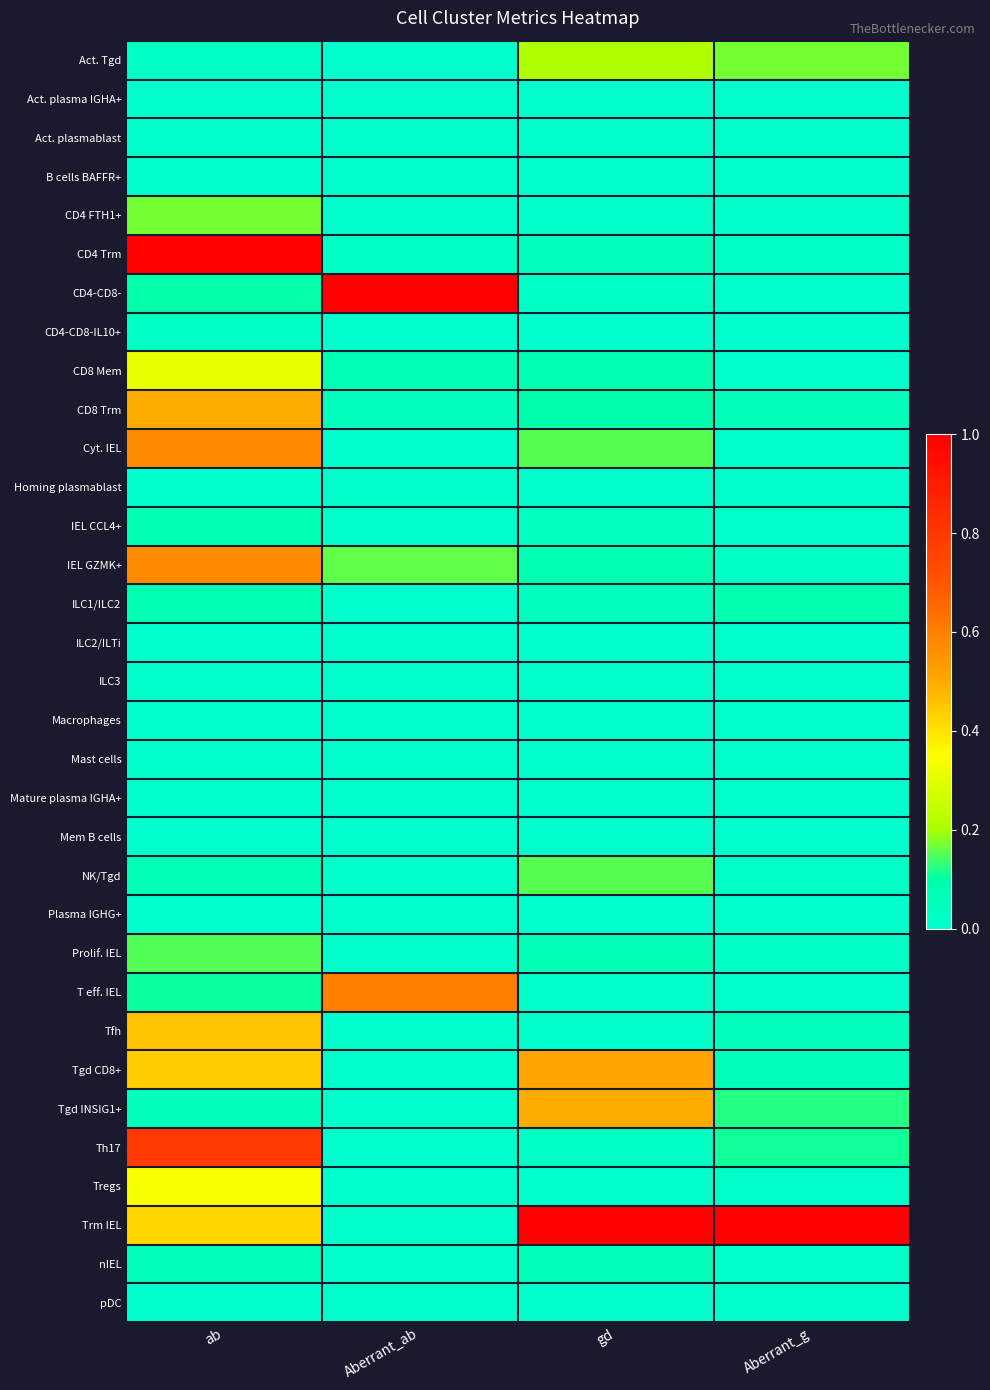

Which series has the largest total across all categories?

Trm IEL